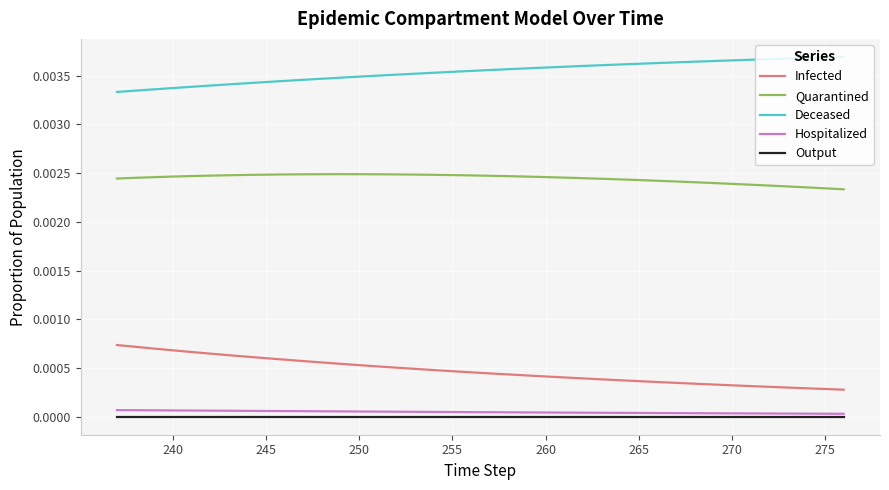

Count the Hospitalized values in the range 0 to 1.

40